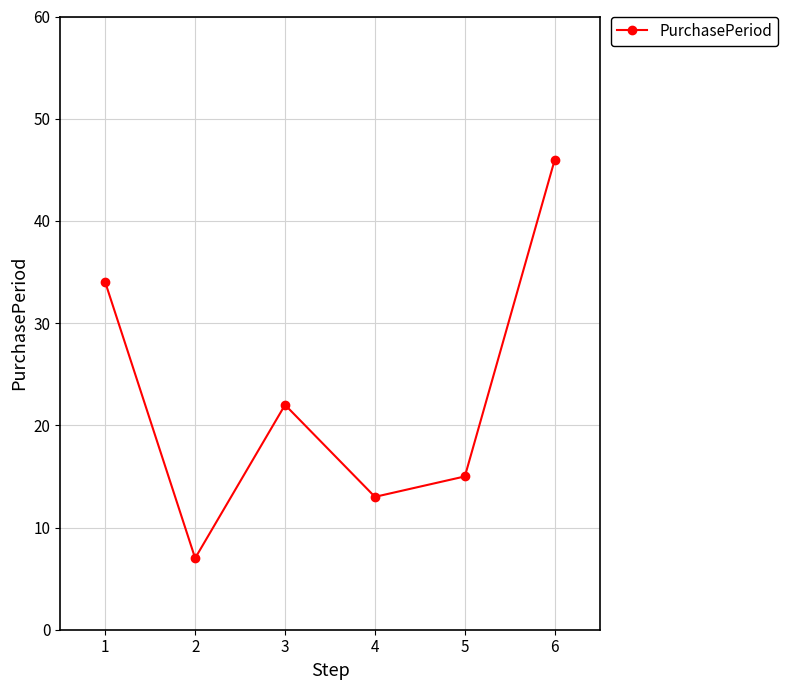

Reading right to left, extract all data points from this chart.

6=46	5=15	4=13	3=22	2=7	1=34